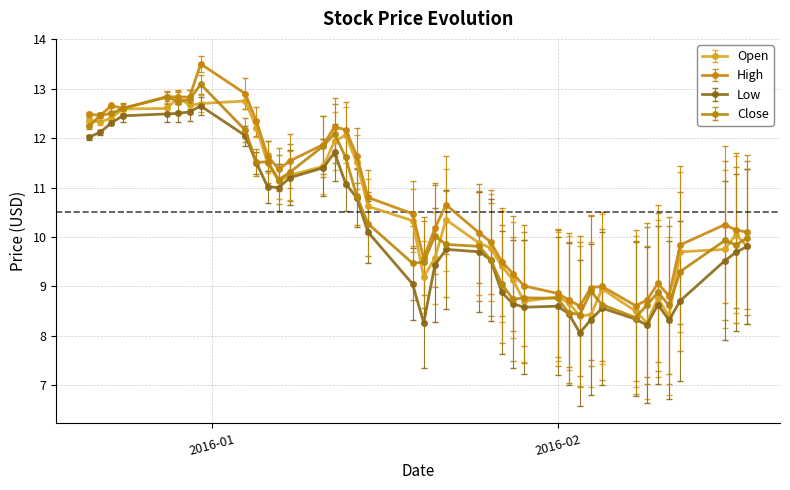

What is the minimum value shown in the chart?

8.1